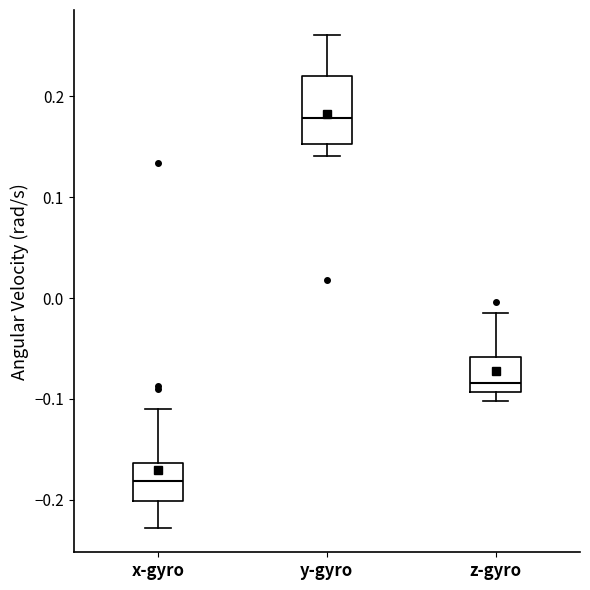

Reading left to right, read every box against the y-axis: the position of its median line, the range the box covers, and the ends of its whiskers. The values are not printed on the chart, so give them approximately, as read against the axis.

x-gyro: median -0.18, box -0.20 to -0.16, whiskers -0.23 to -0.11
y-gyro: median 0.18, box 0.15 to 0.22, whiskers 0.14 to 0.26
z-gyro: median -0.08, box -0.09 to -0.06, whiskers -0.10 to -0.02